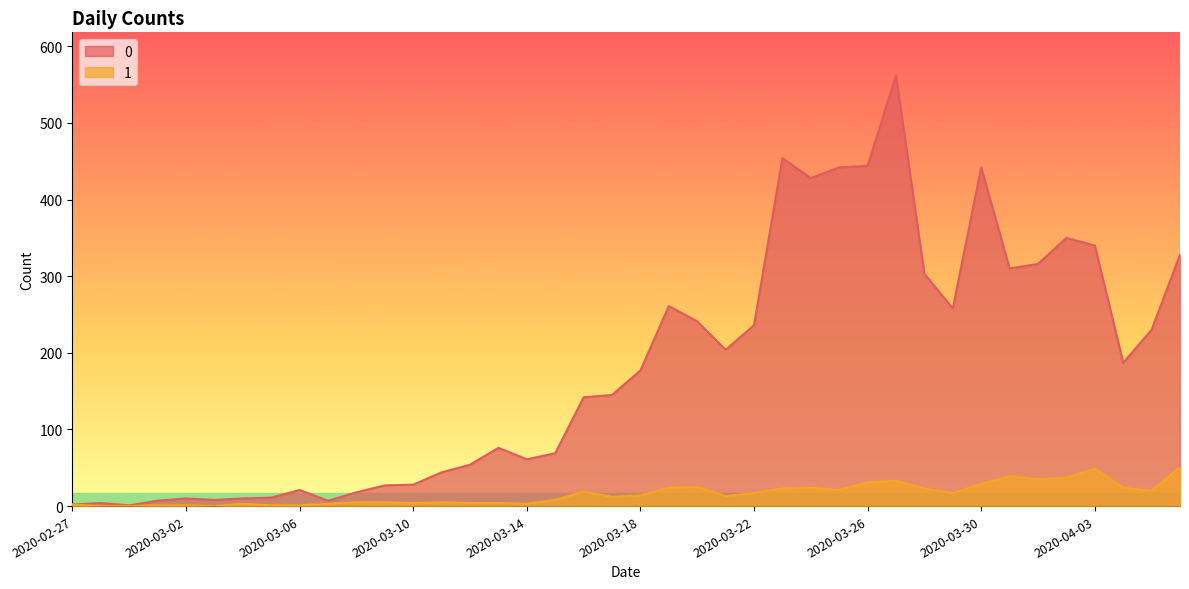

At which label does 1 first exceed 14?

2020-03-16